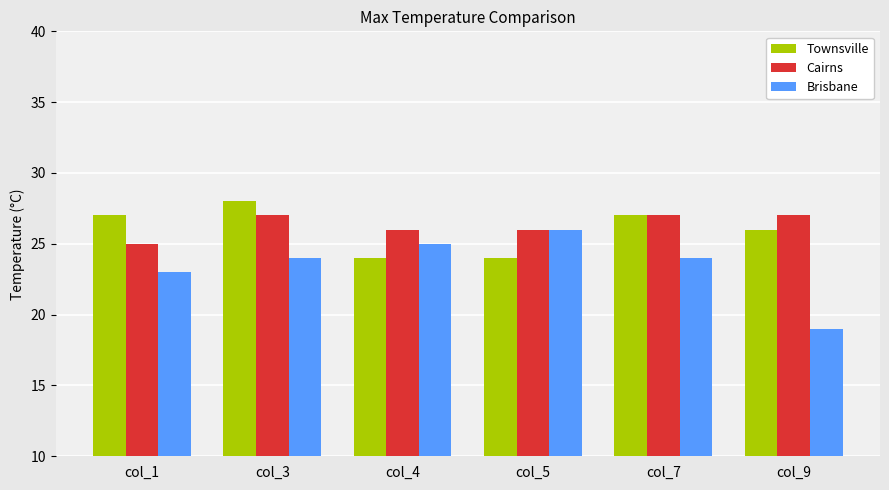

At which category is the sum across all series the highest?

col_3